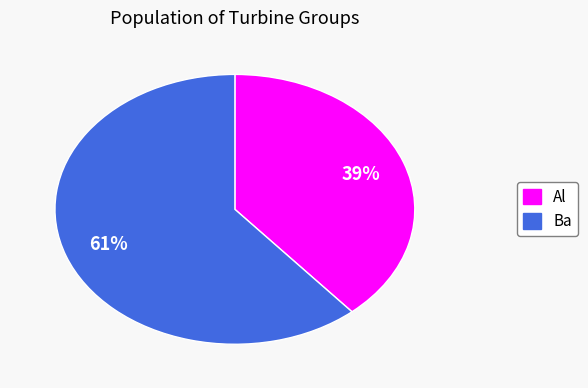

Does any single category account for the majority?

Yes